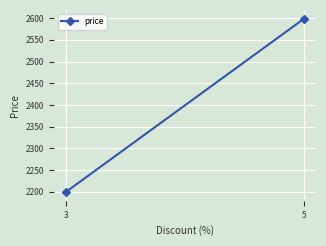

What is the sum of the values at 3 and 5?

4798